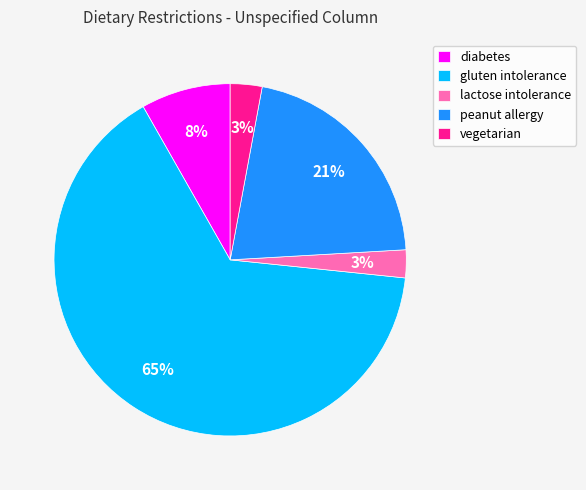

Combined, do lactose intolerance and gluten intolerance account for over 50%?

Yes